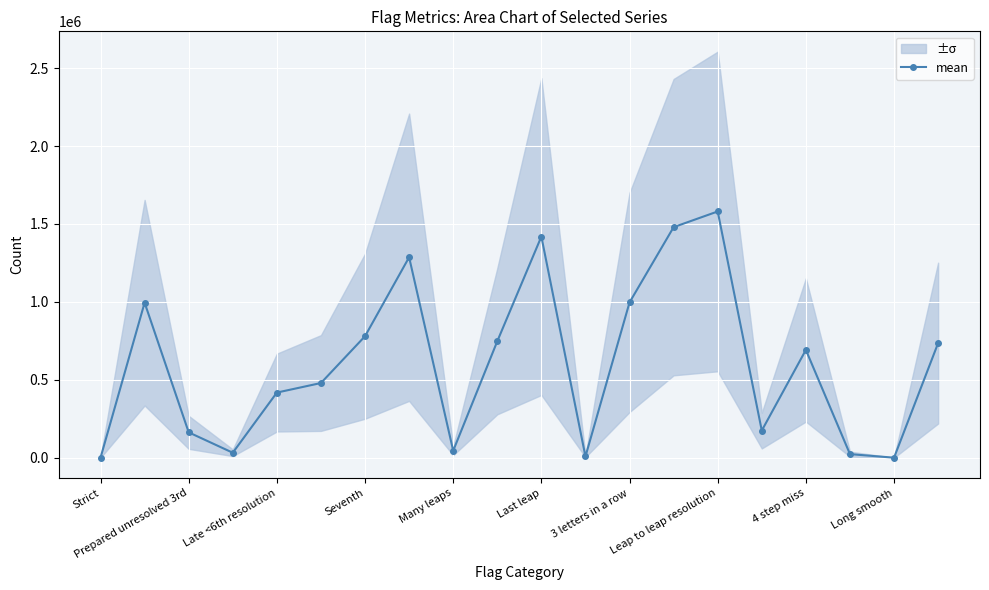

How many categories are shown in the chart?

20